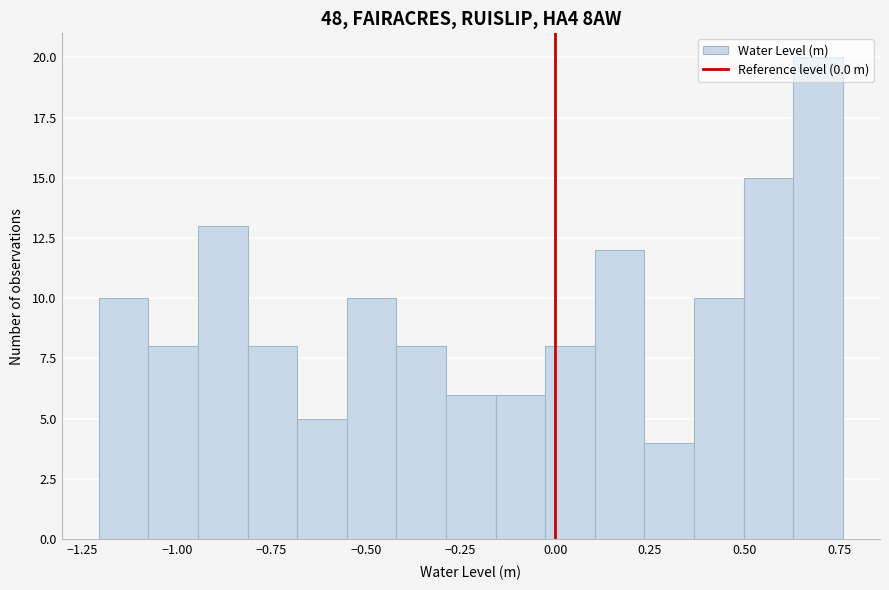

Read against the x-axis, roughly where is the centre of the tallest bar?

0.70